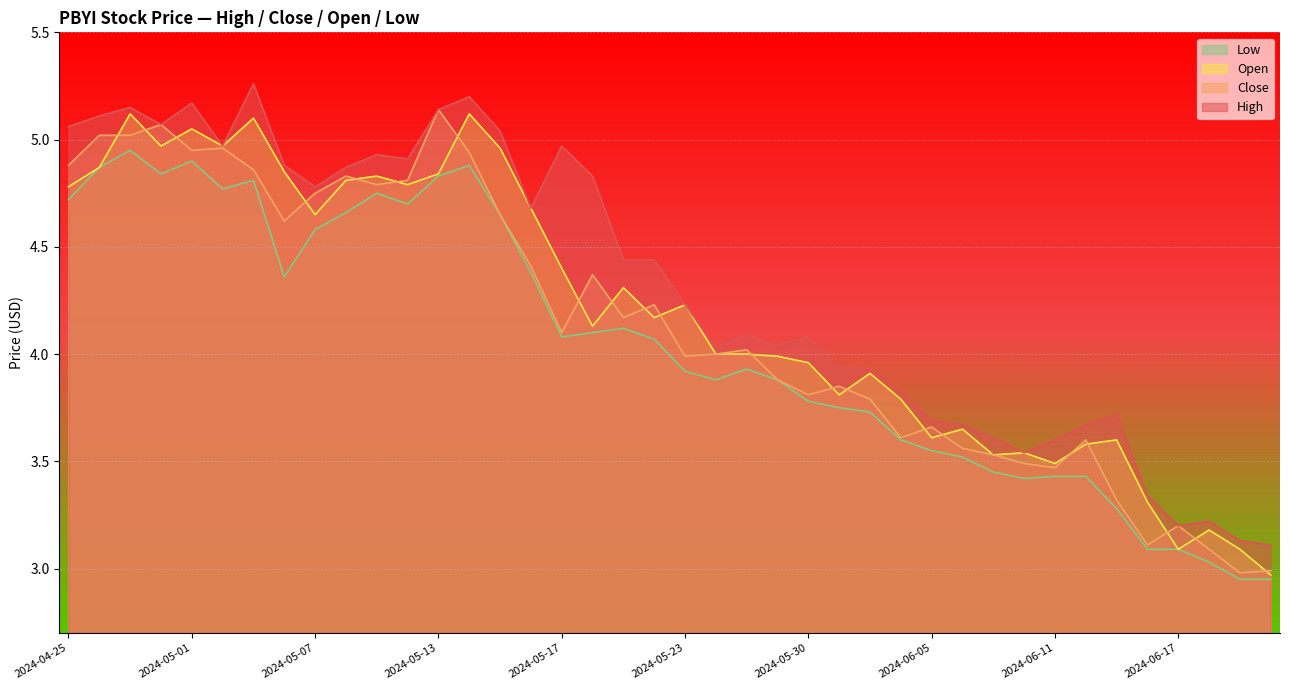

What is the sum of all Low values?

161.7